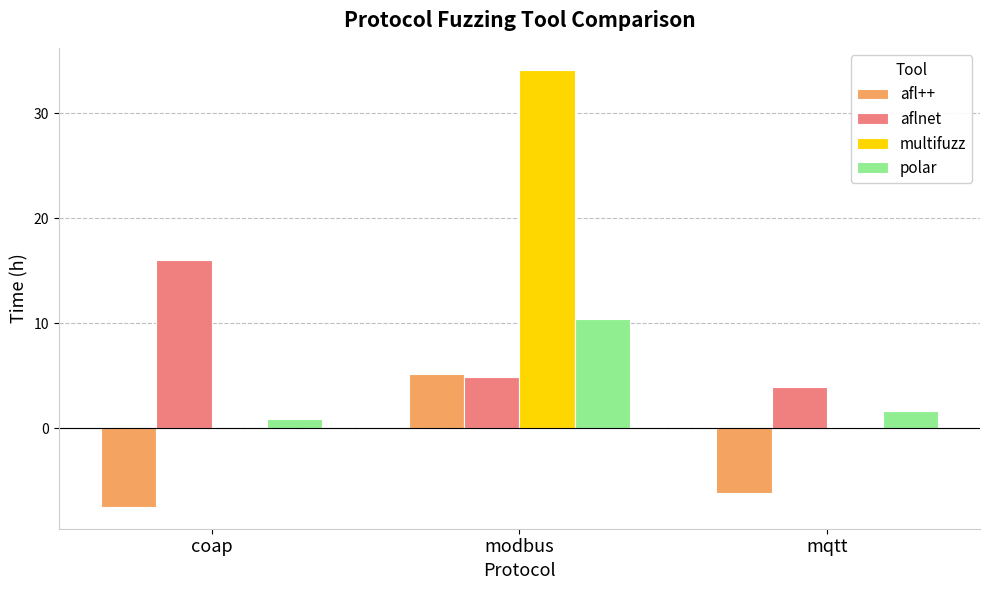

Which series has the largest total across all categories?

multifuzz